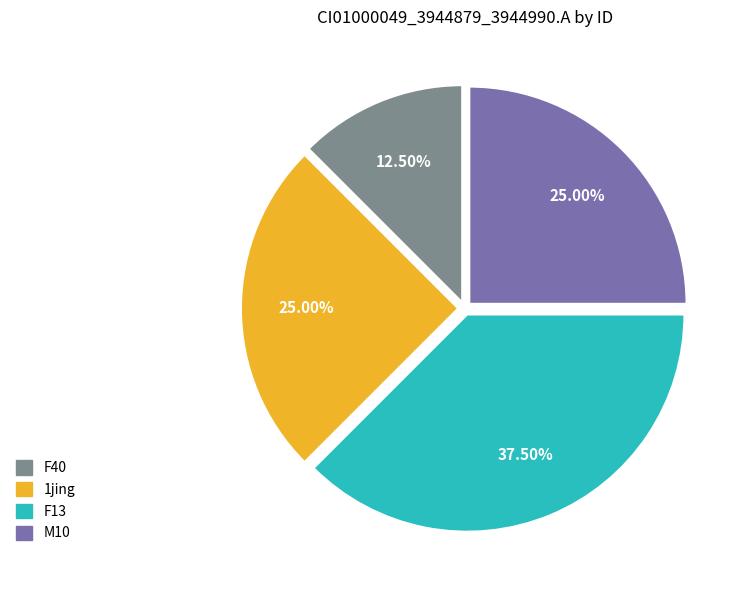

Count the number of slices in the pie.

4